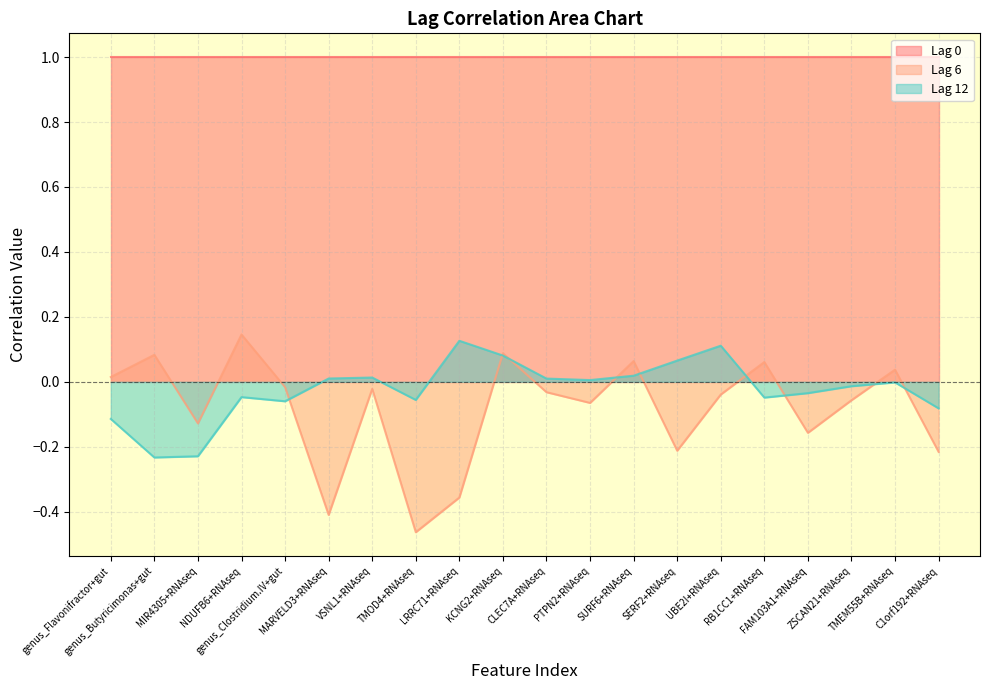

How many values in Lag 6 are above zero?

7